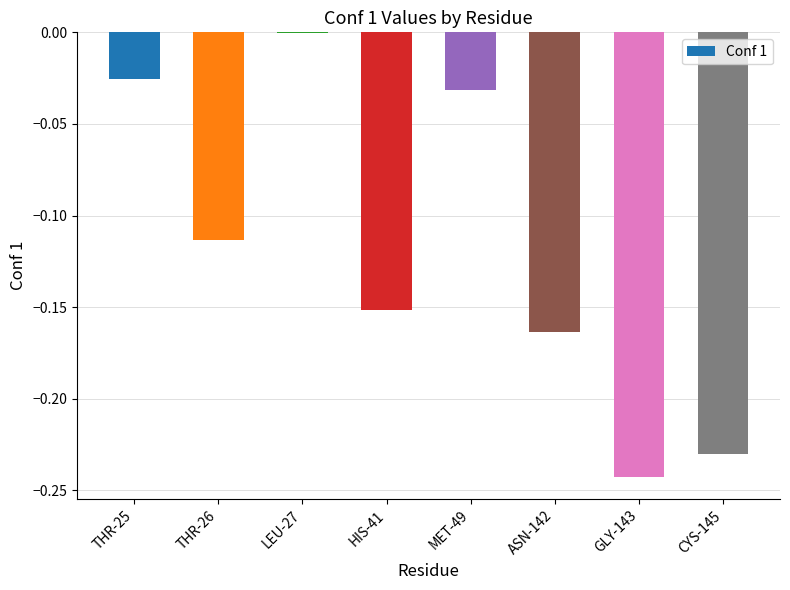

What is the sum of all values?

-1.0